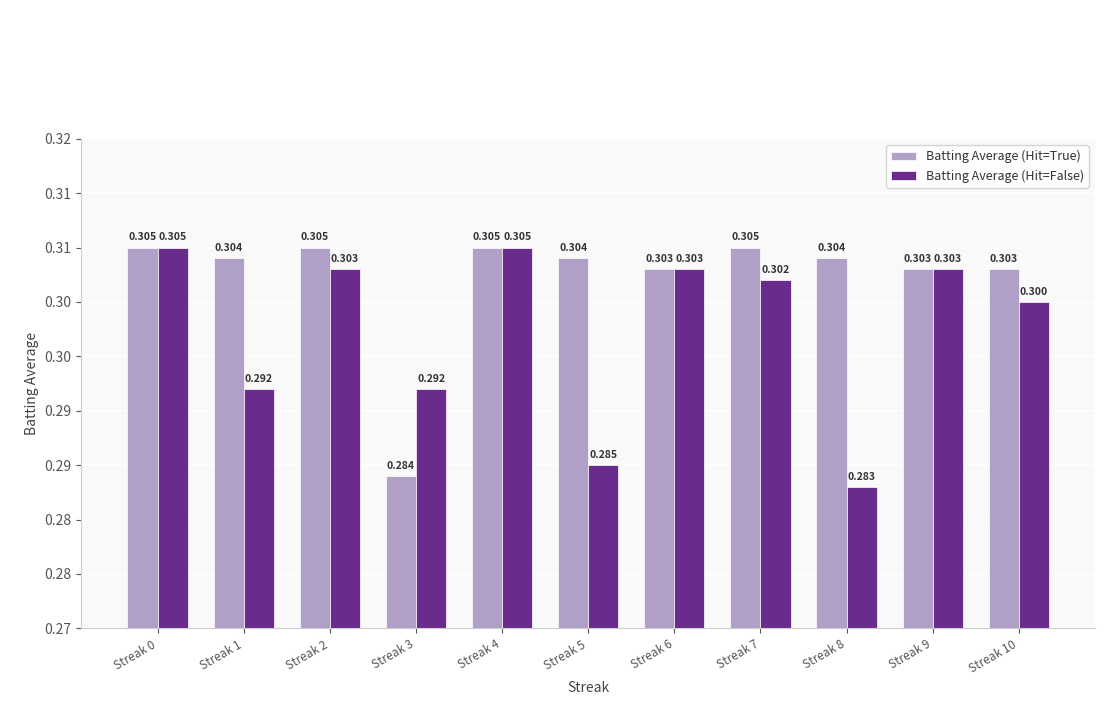

Is the value of Batting Average (Hit=False) at Streak 7 greater than the value of Batting Average (Hit=True) at Streak 0?

No